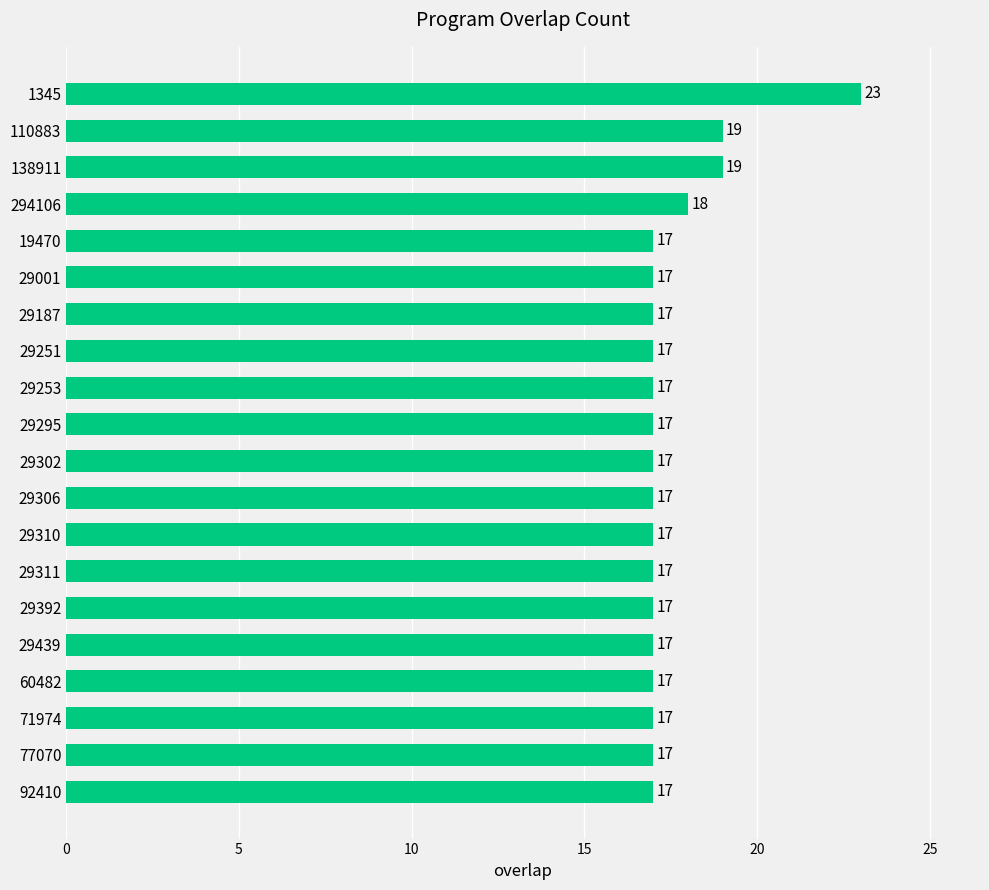

How many series are shown in this chart?

1